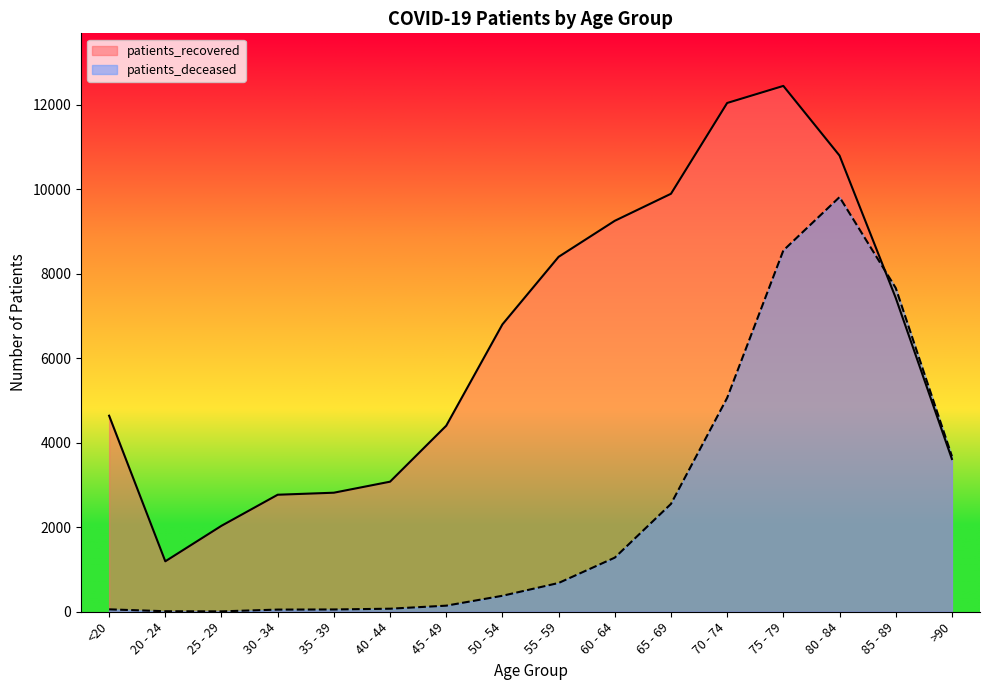

Does the chart have visible grid lines?

No